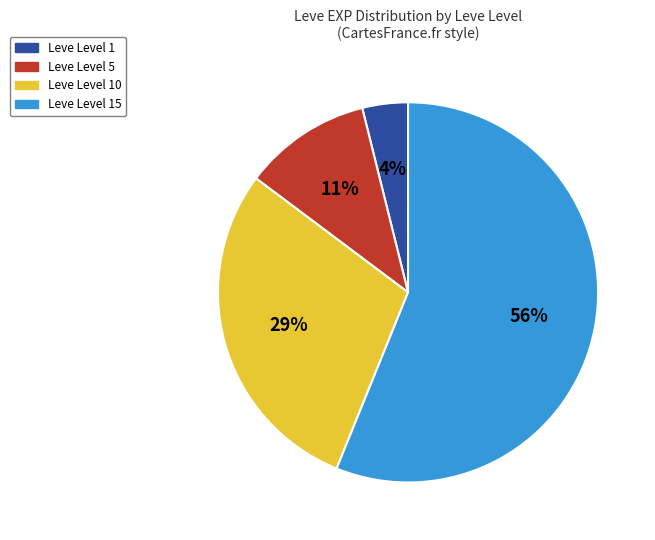

To the nearest percent, what is the difference between the largest and smallest slice percentages?

52%